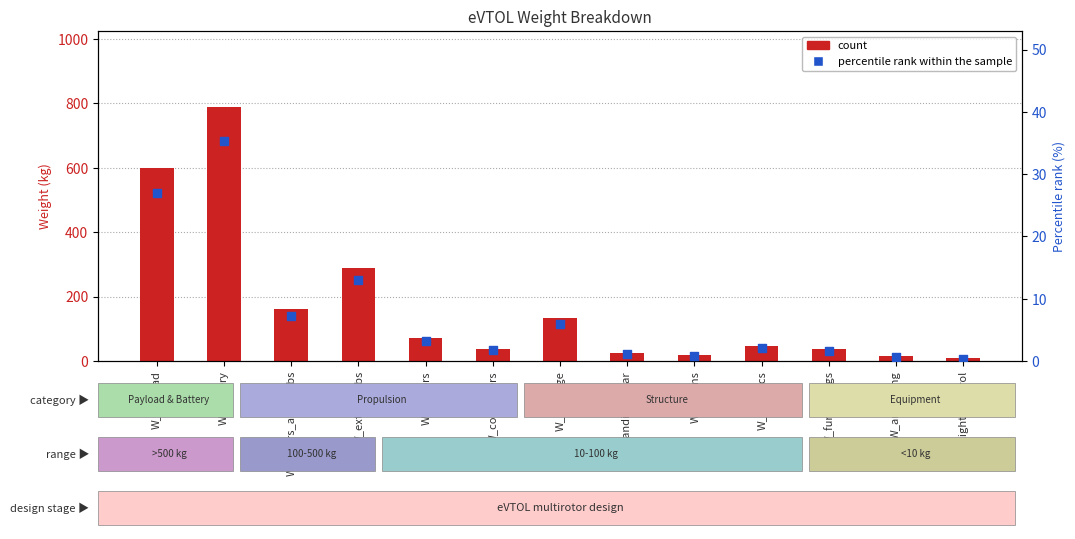

Which series reaches the maximum Y coordinate?

count